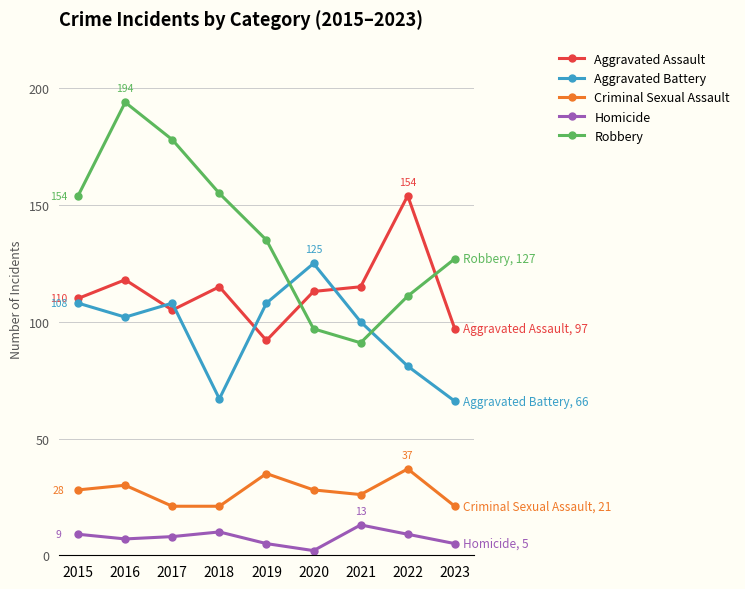

Where is Aggravated Assault nearest to the value 123?

2016